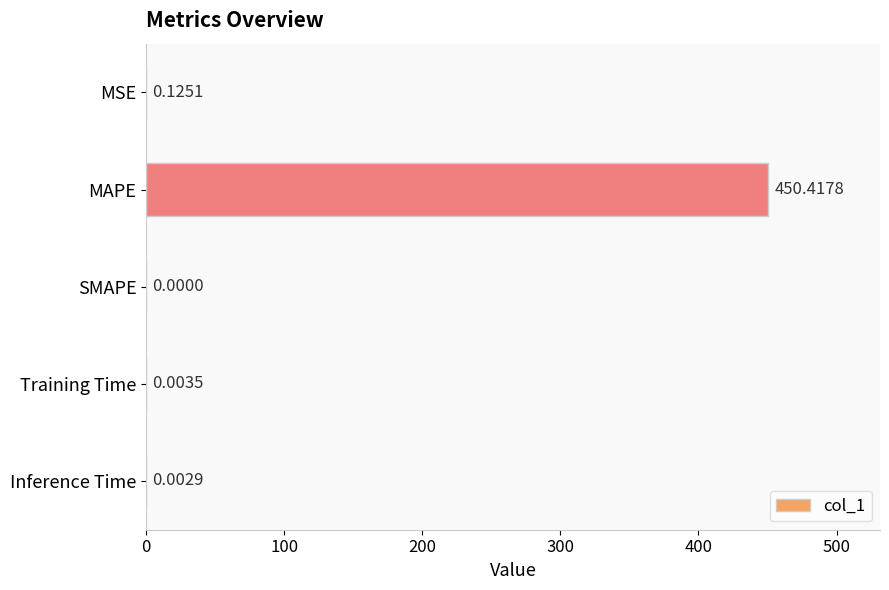

Between MSE and Training Time, which is larger?

MSE